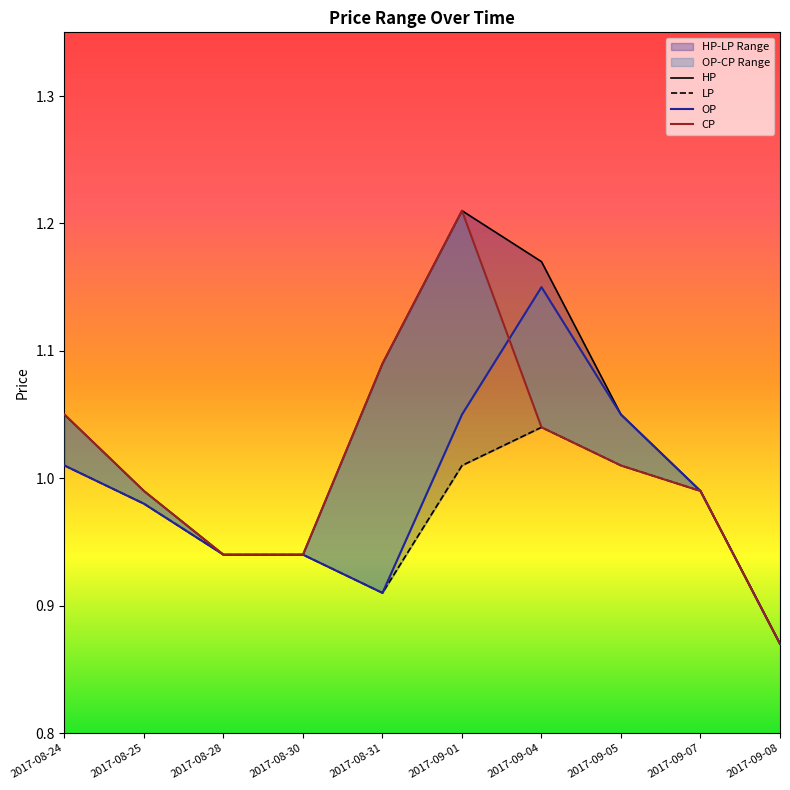

True or false: HP has a value of 1.1 at 2017-09-05.

True